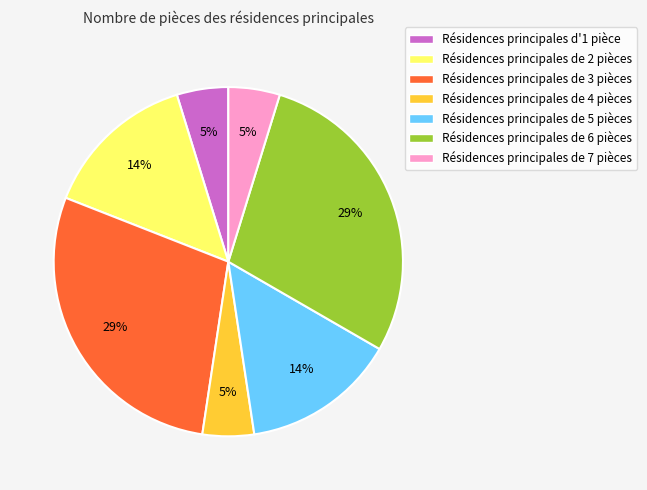

Do Résidences principales de 6 pièces and Résidences principales d'1 pièce together represent more than half of the pie?

No